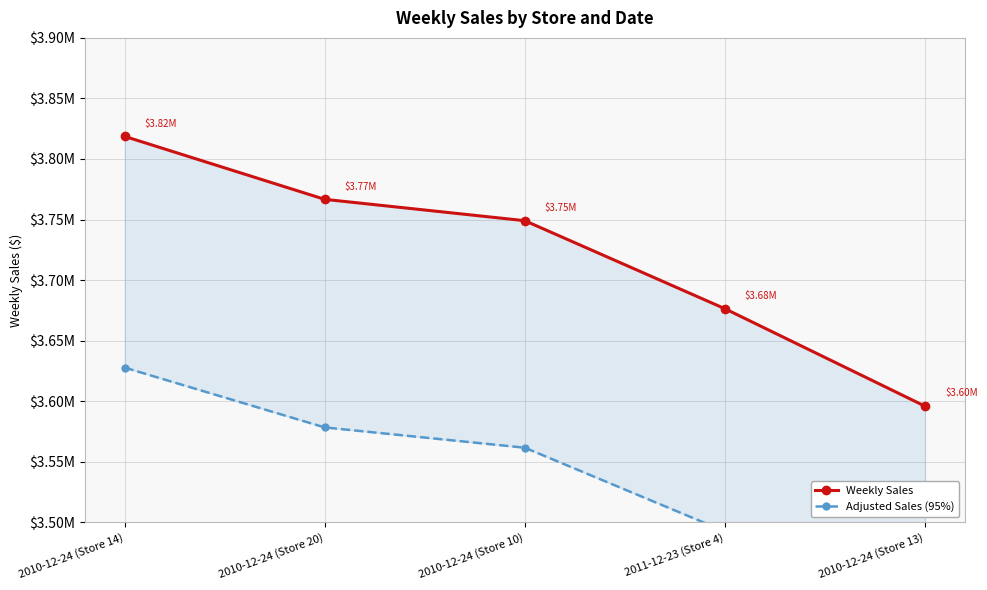

List the series in order of their overall mean, lowest first.

Adjusted Sales (95%), Weekly Sales